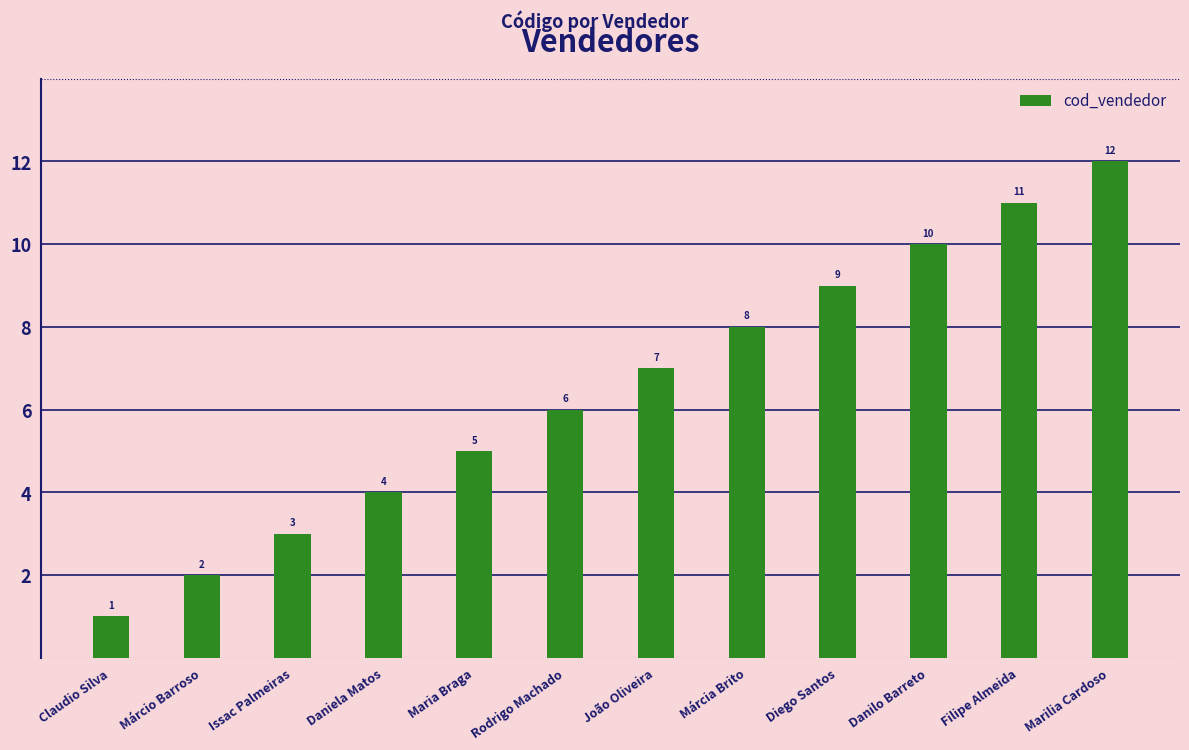

What is the value of the 10th bar from the left?

10